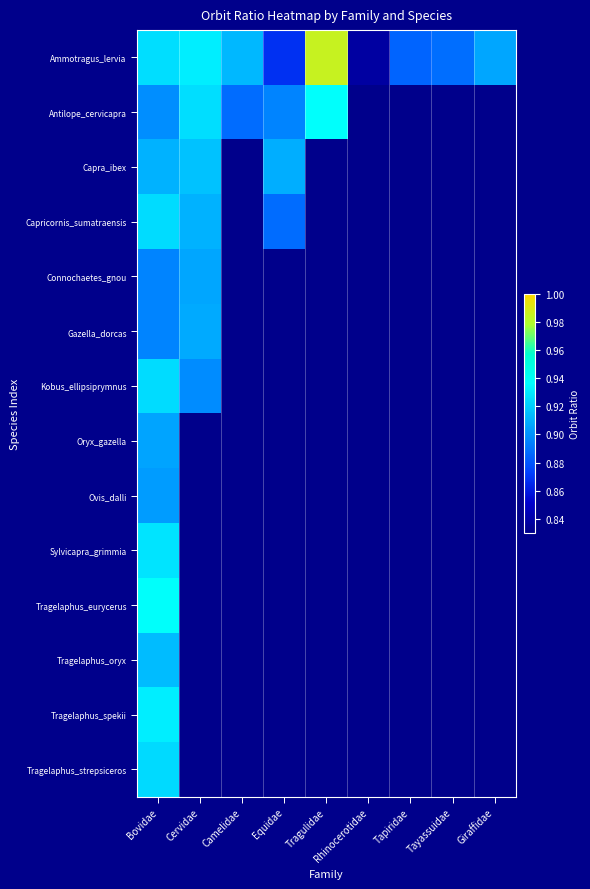

What is the minimum value shown in the chart?

0.8